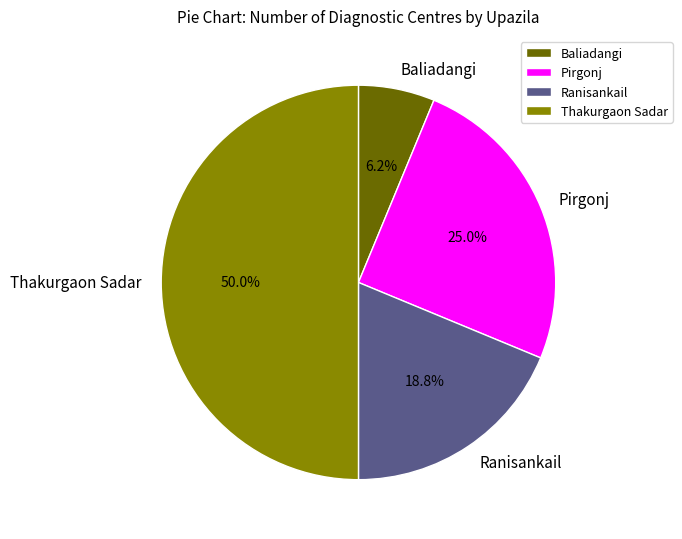

Does Ranisankail account for over 50% of the chart?

No